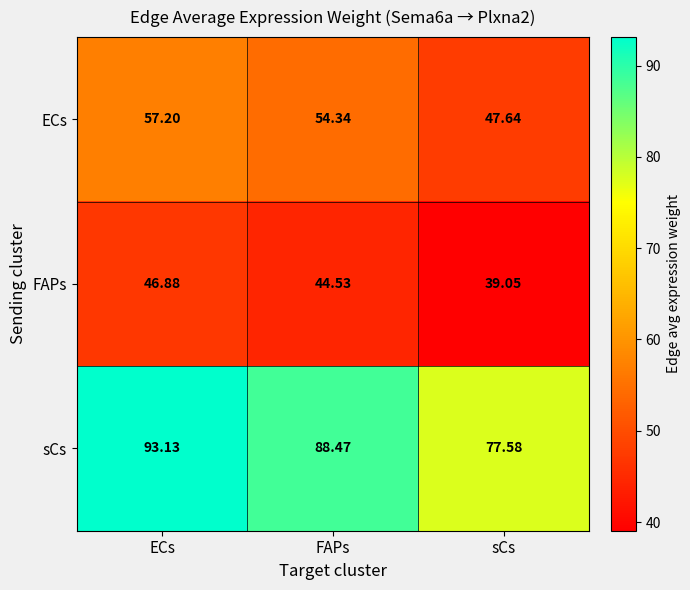

Which series changed the most between ECs and FAPs?

sCs